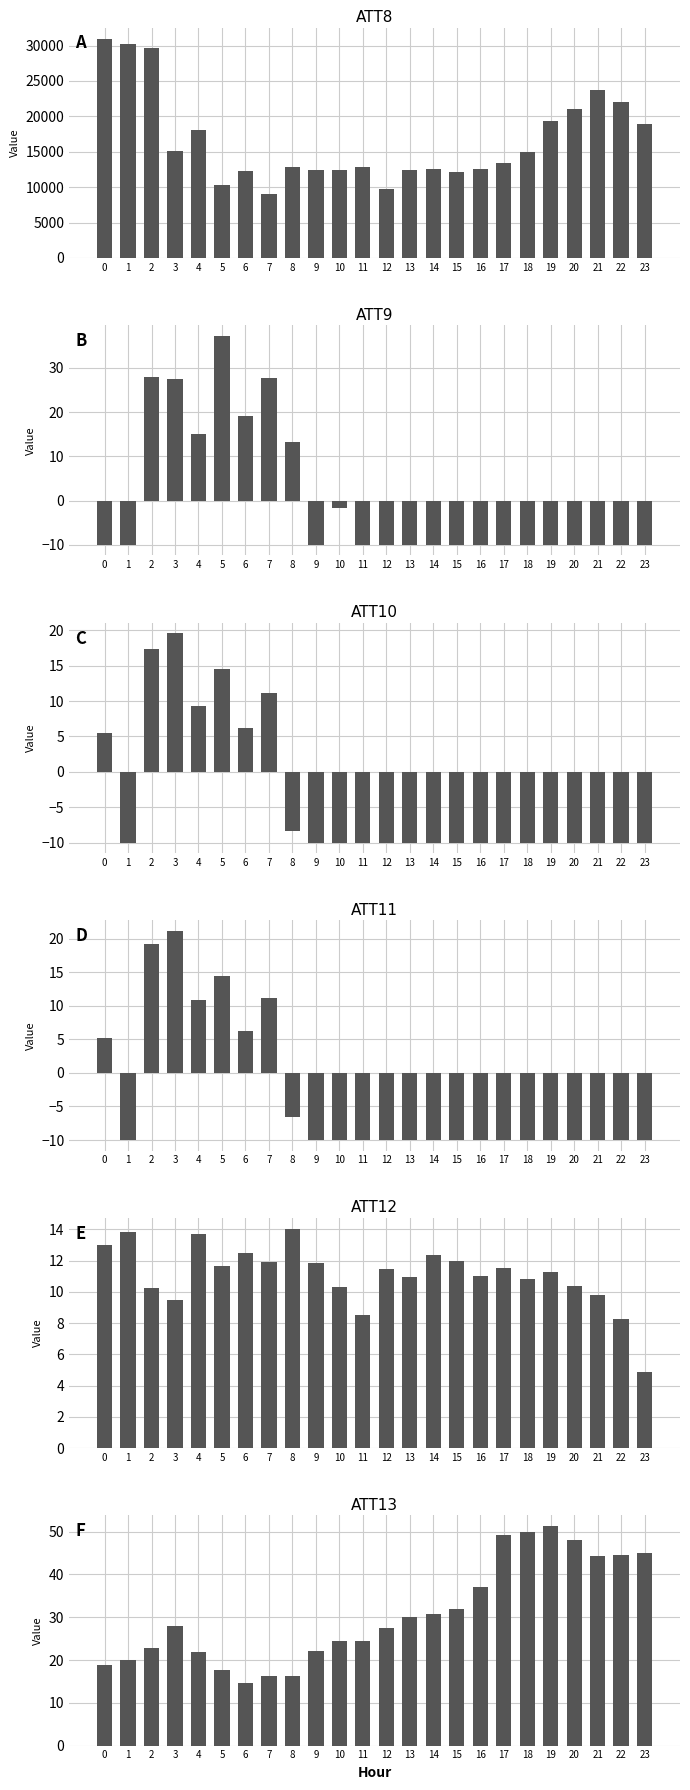

True or false: ATT13 has a value of 52.9 at 13.

False